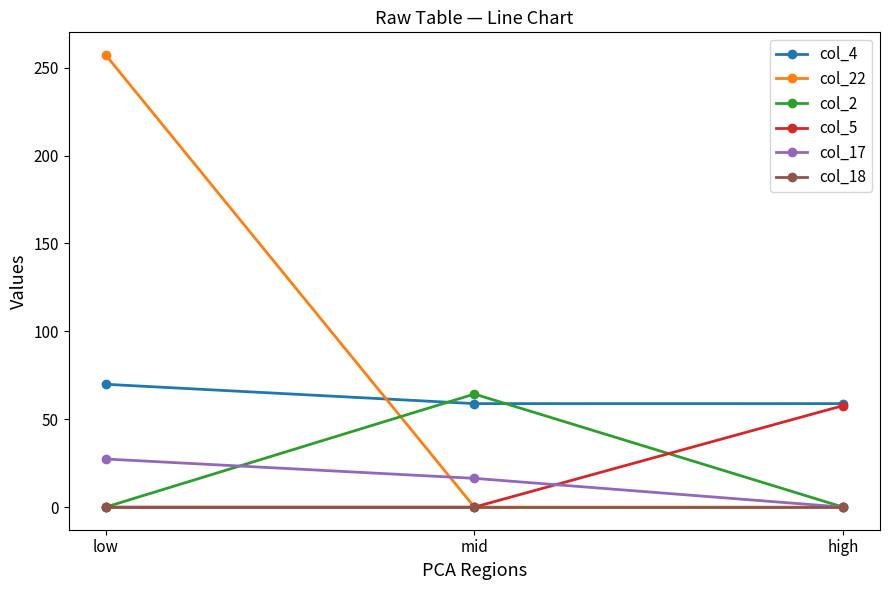

The col_17 series shows 27.4 at low. True or false?

True